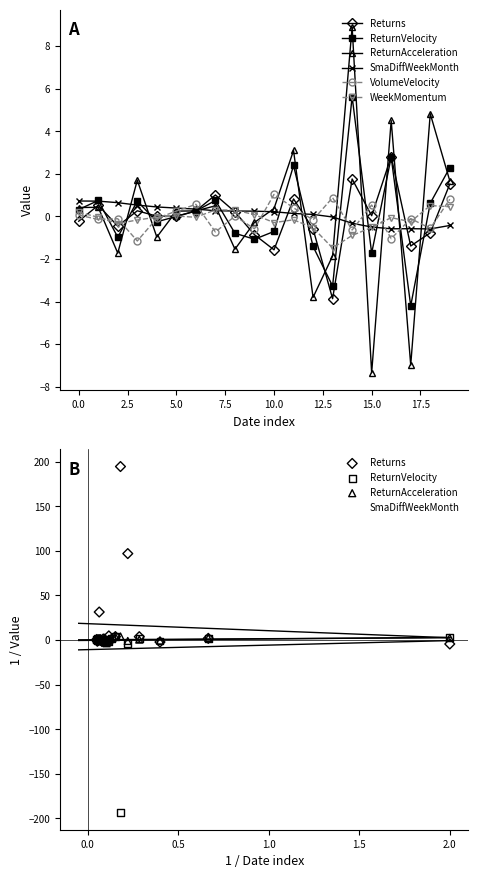

Which series has the widest spread of Y values?

Returns